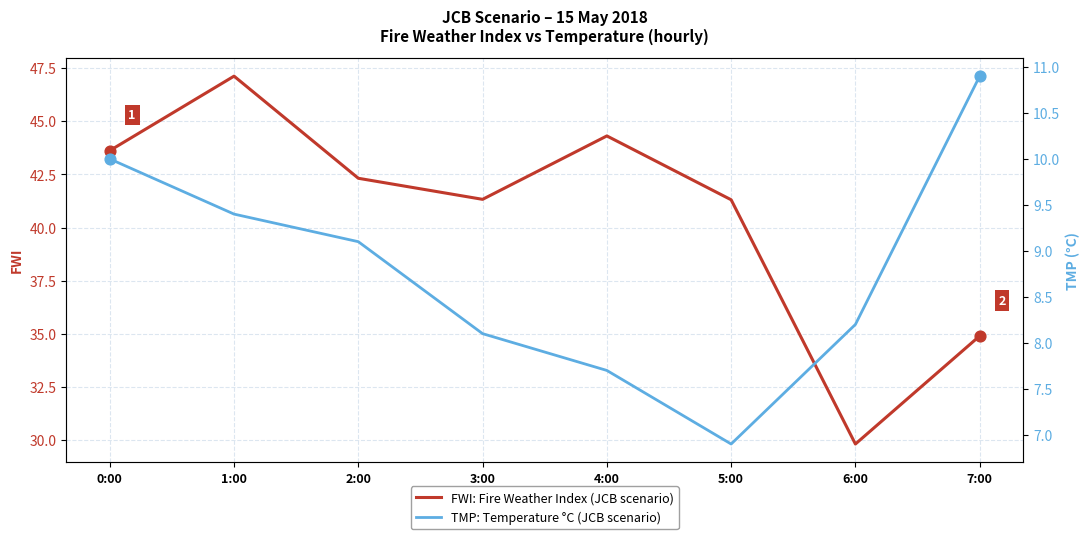

At which category is the sum across all series the highest?

1:00